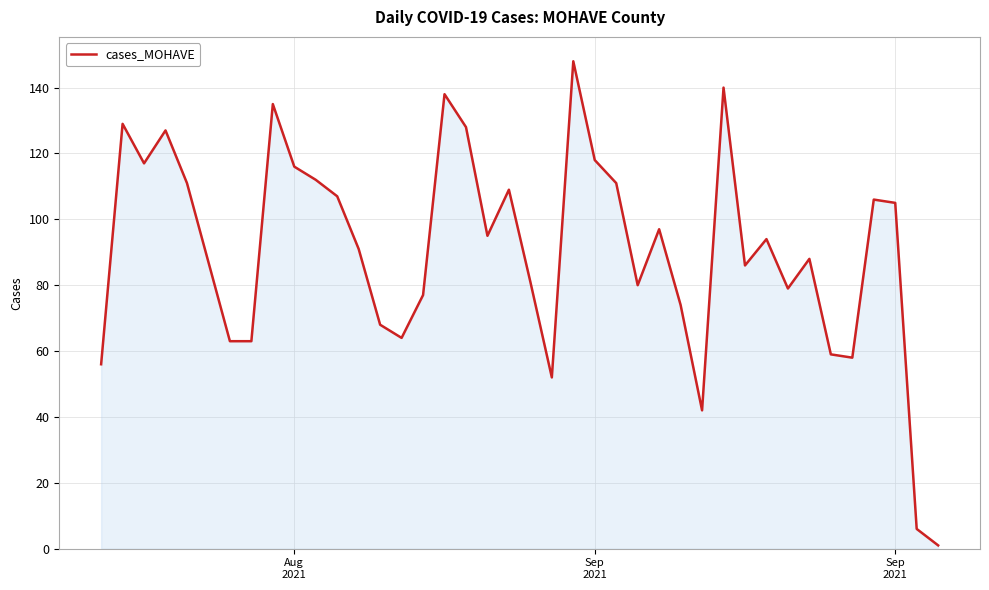

What is the greatest value displayed?

148